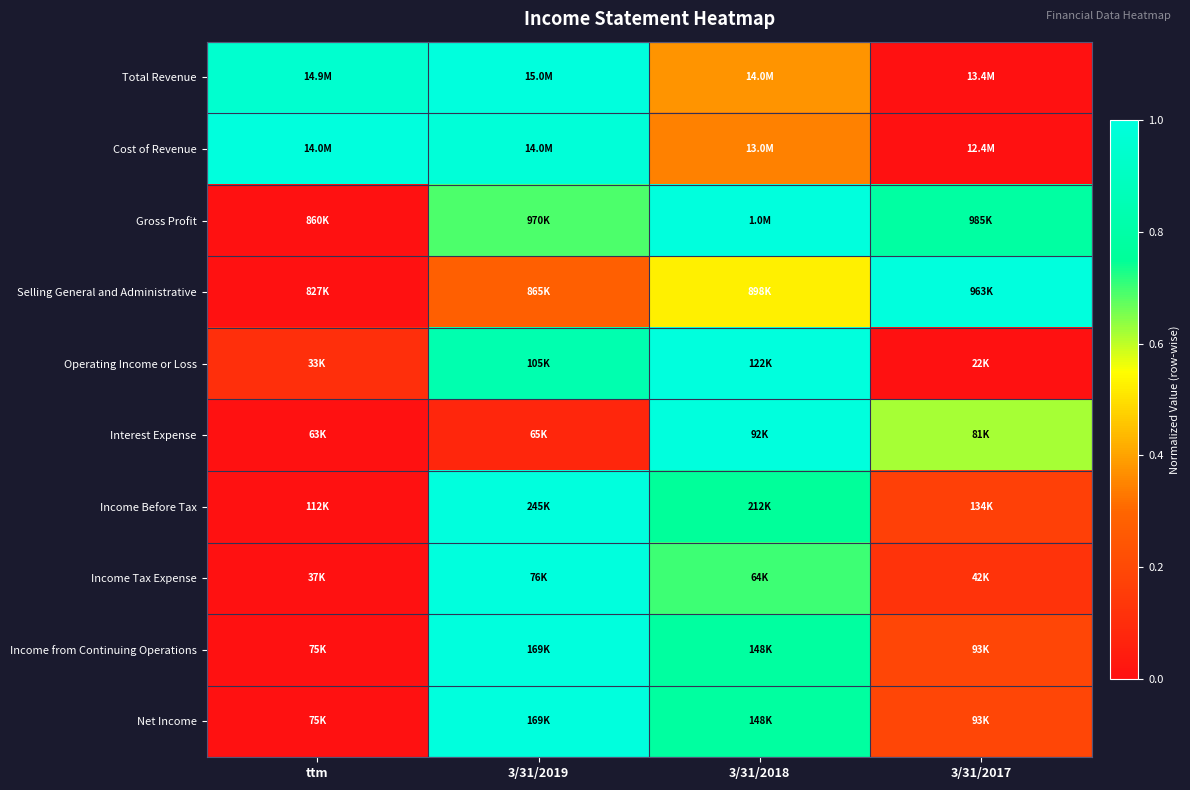

Which series has the largest range (max minus min)?

Total Revenue